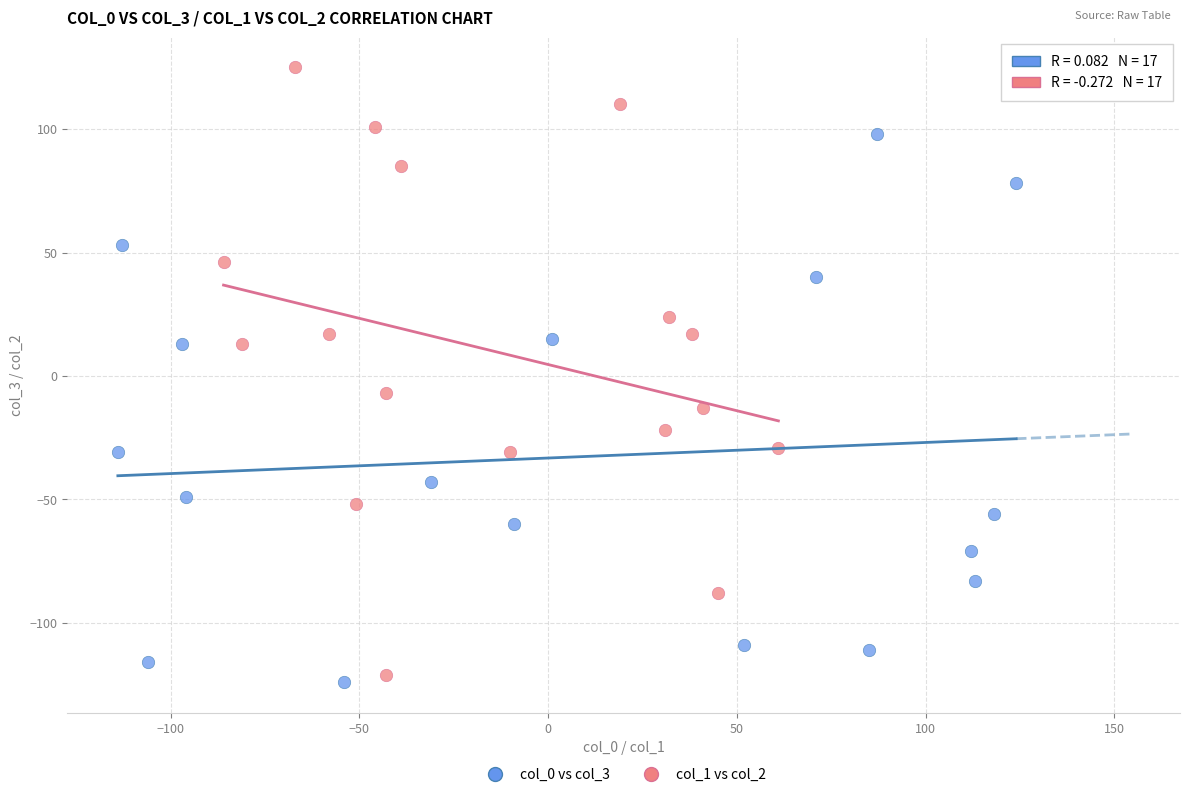

Which series reaches the maximum Y coordinate?

col_1 vs col_2